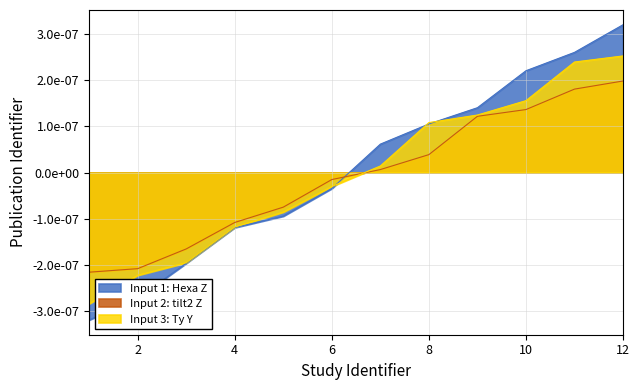

How many values in the Input 1: Hexa Z series are below 0?

6